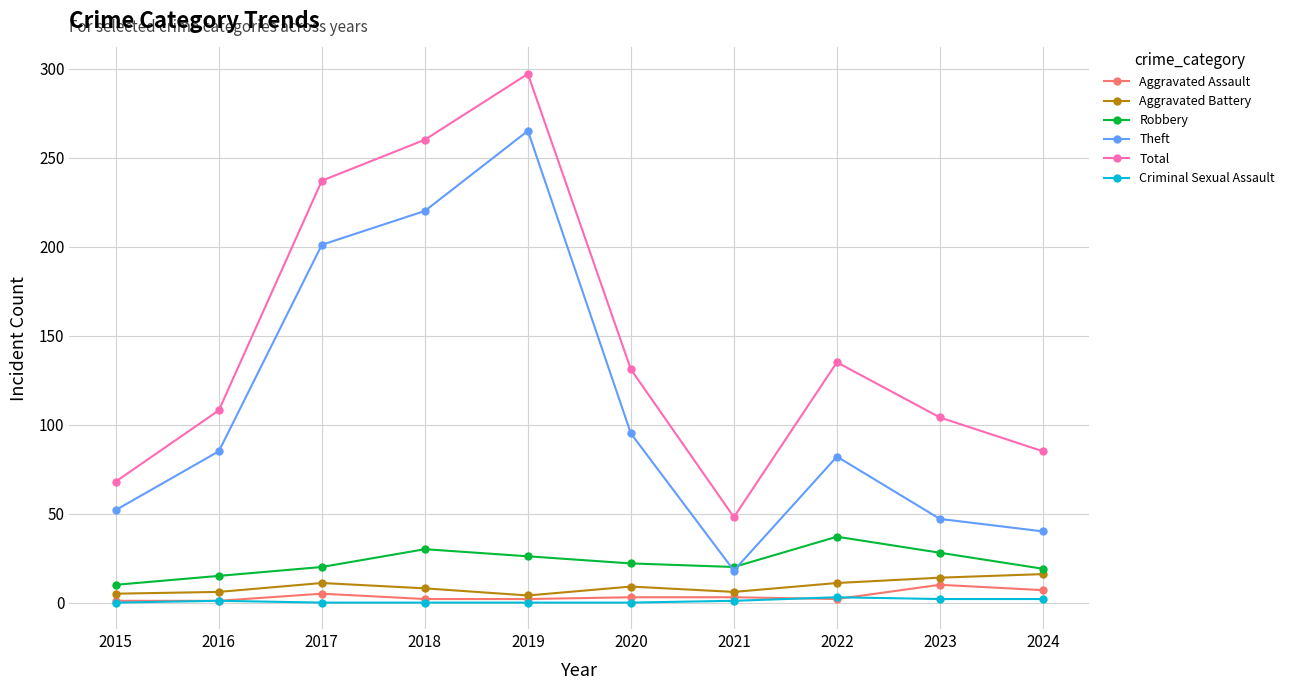

True or false: Theft has more than 2 interior local peaks.

False